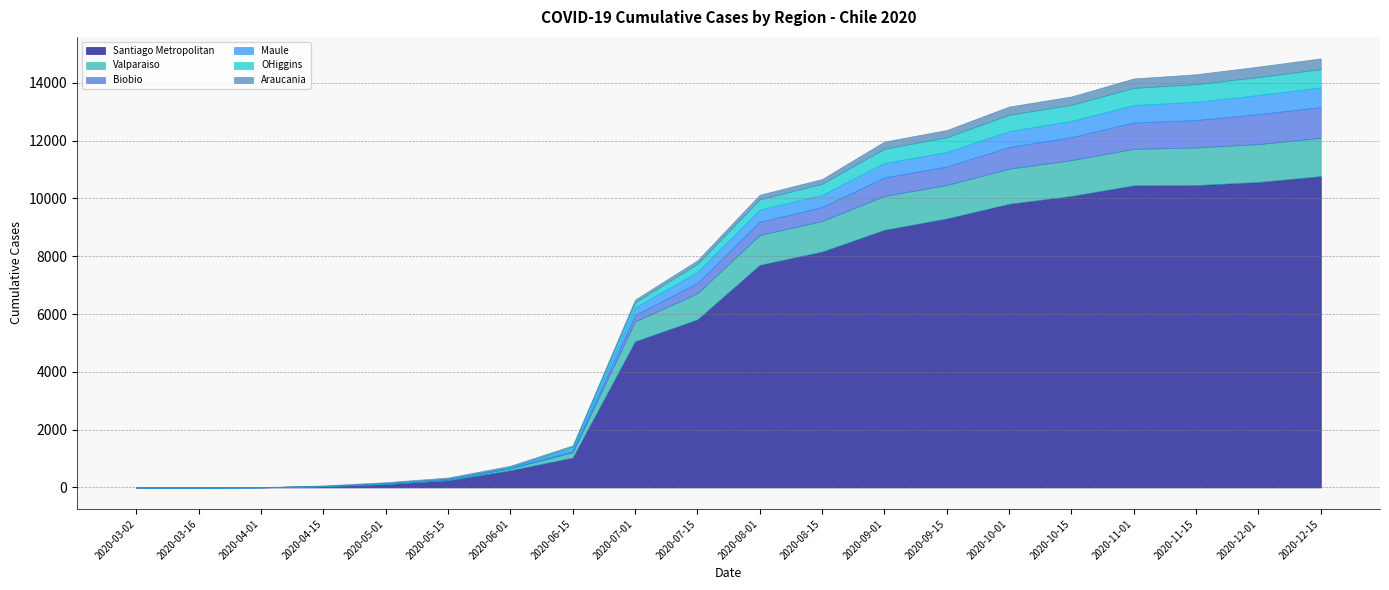

Which series has the largest range (max minus min)?

Santiago Metropolitan